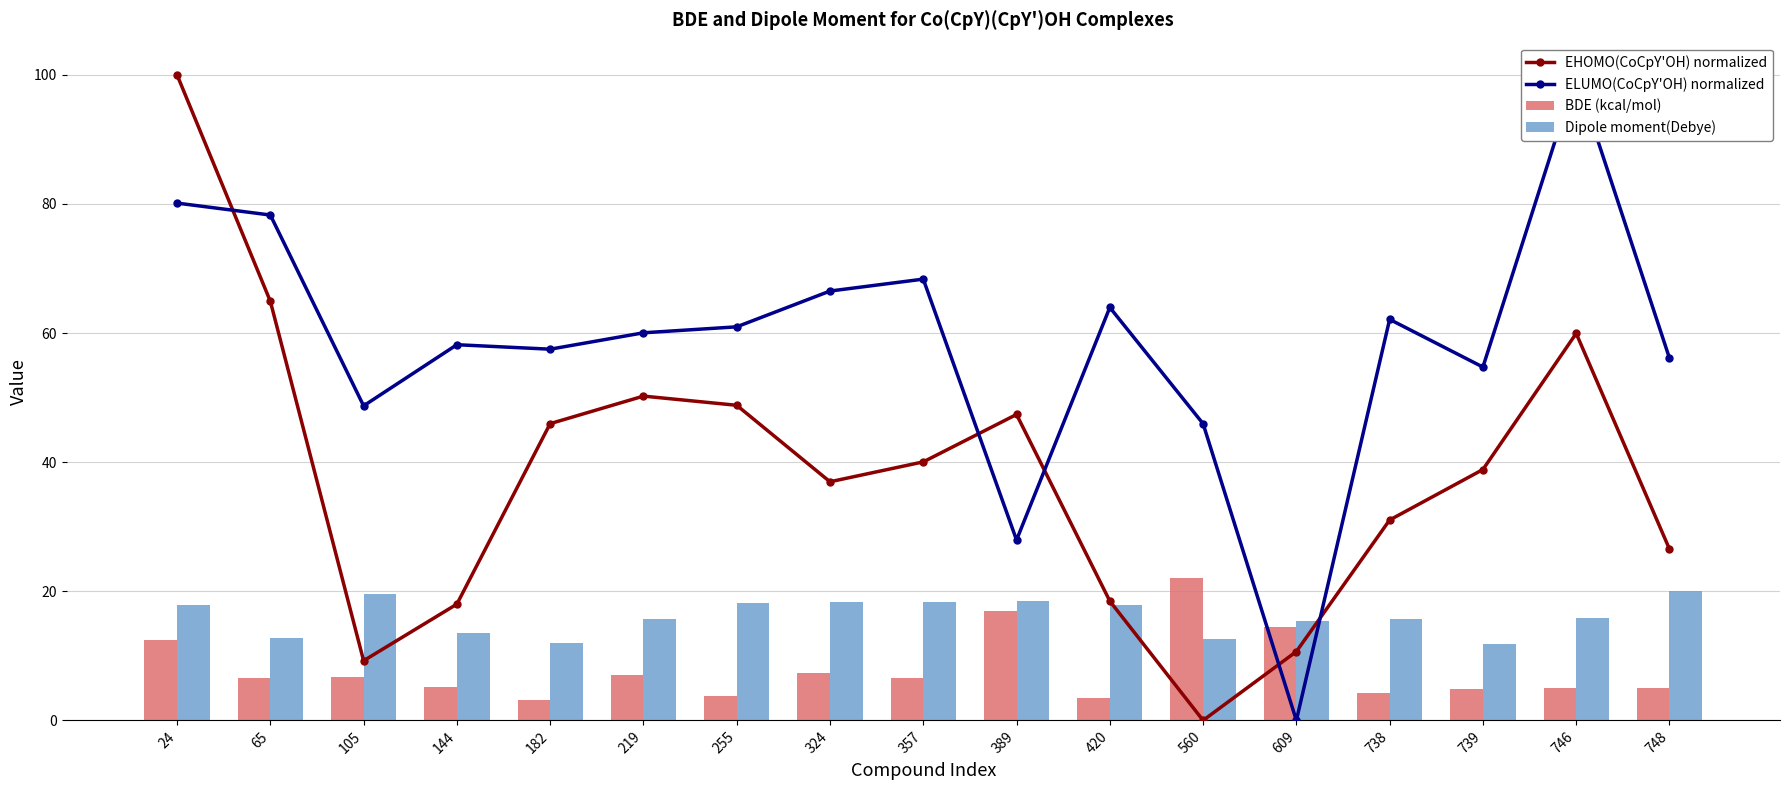

What is the difference between the maximum and minimum values in the Dipole moment(Debye) series?

8.3